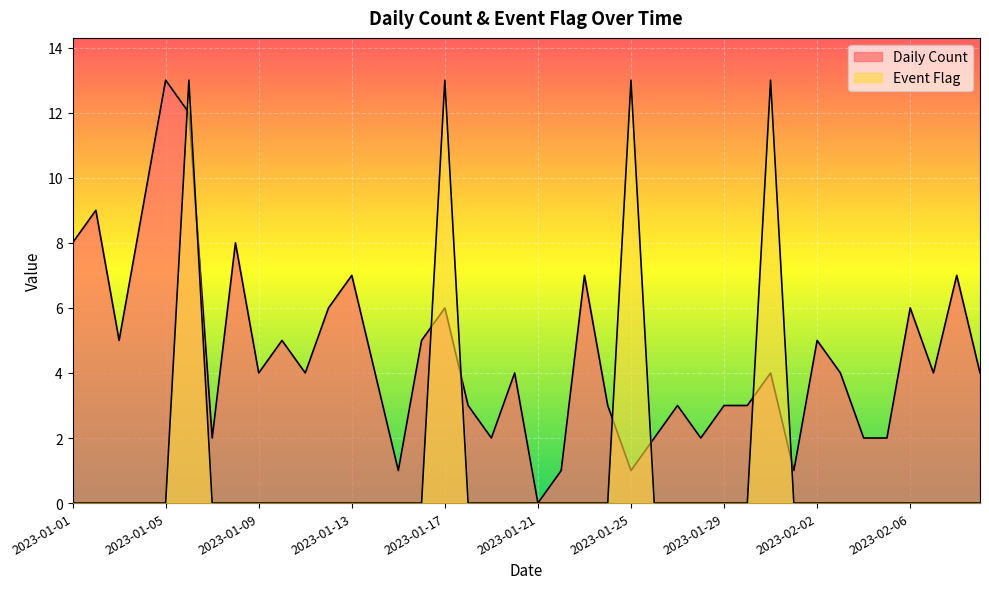

Is the value of Event Flag at 2023-02-08 greater than the value of Daily Count at 2023-02-02?

No